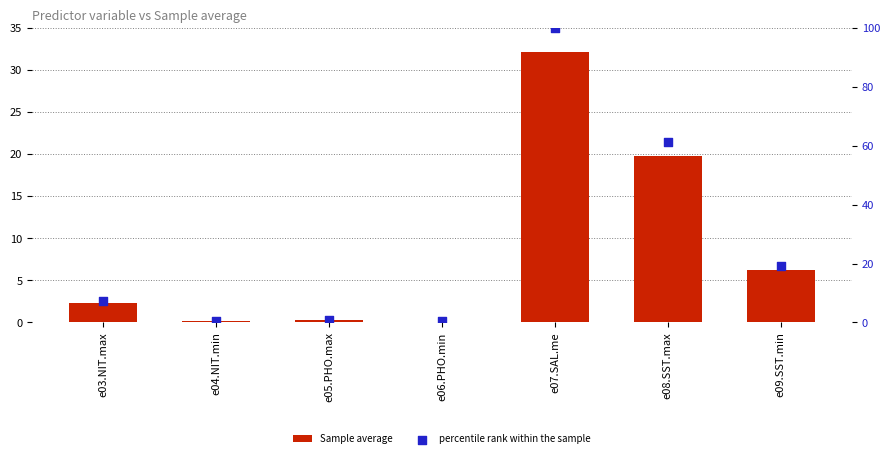

Which series has the largest Y range (max minus min)?

percentile rank within the sample